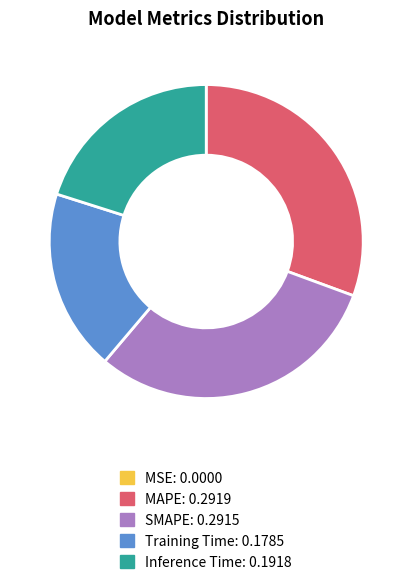

Does any single category account for the majority?

No